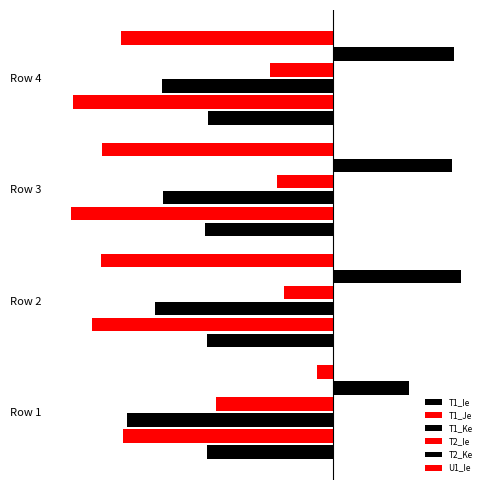

What is the maximum value for T2_Ie?

-0.2